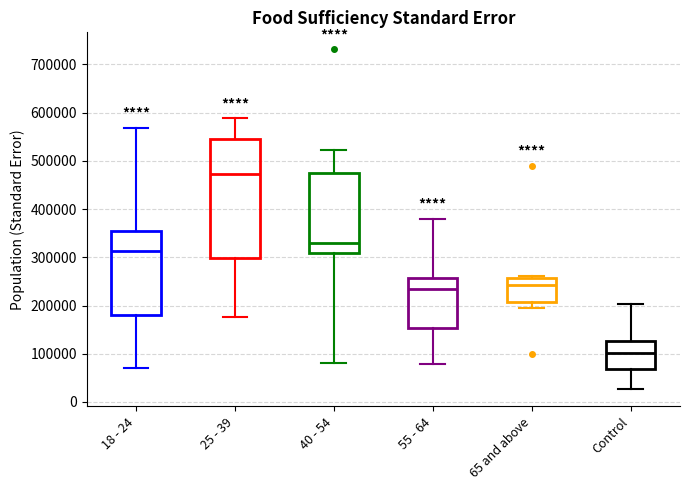

Comparing the boxes themselves (not the whiskers), which one is the tallest?

25 - 39